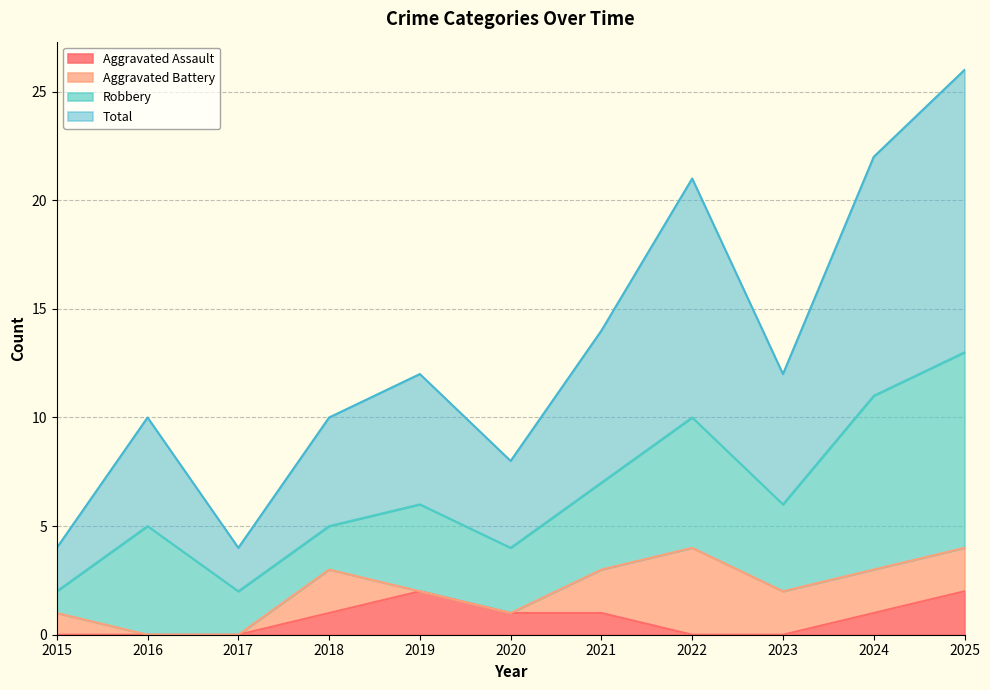

What is the difference between the second highest and second lowest values in the Total series?

18